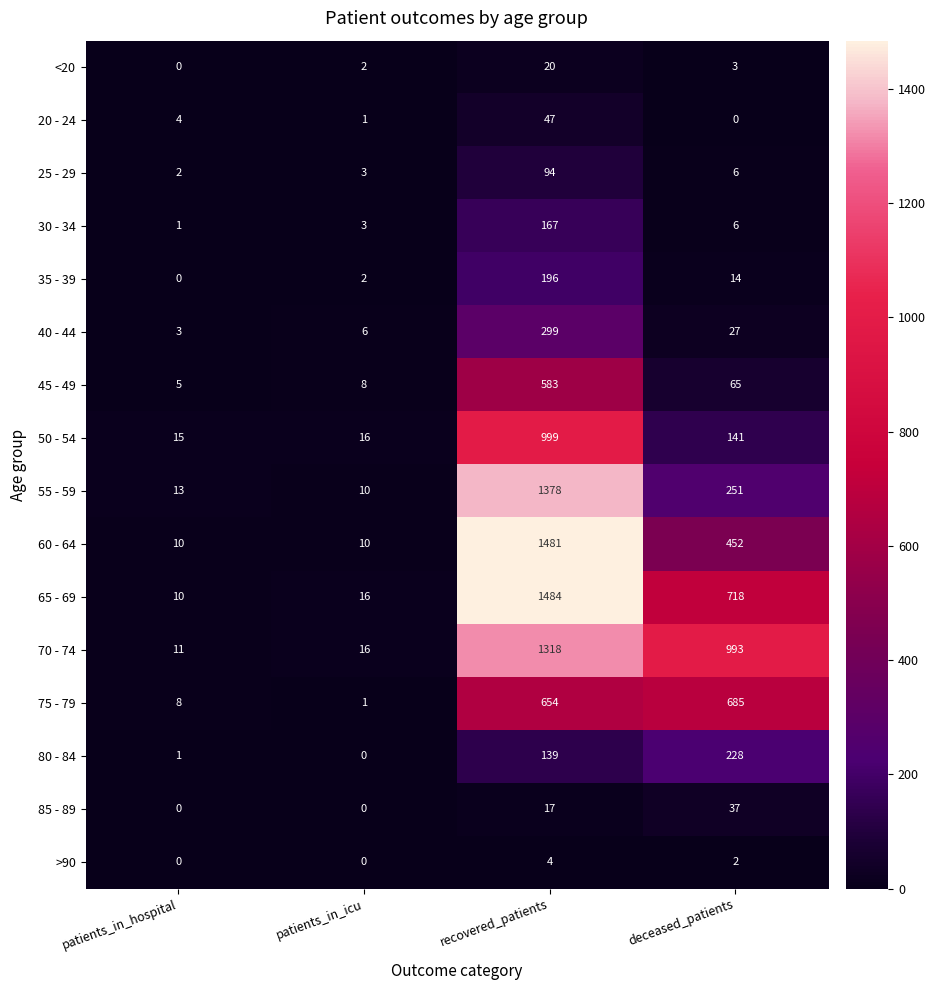

Which category has the highest value in the 25 - 29 series?

recovered_patients